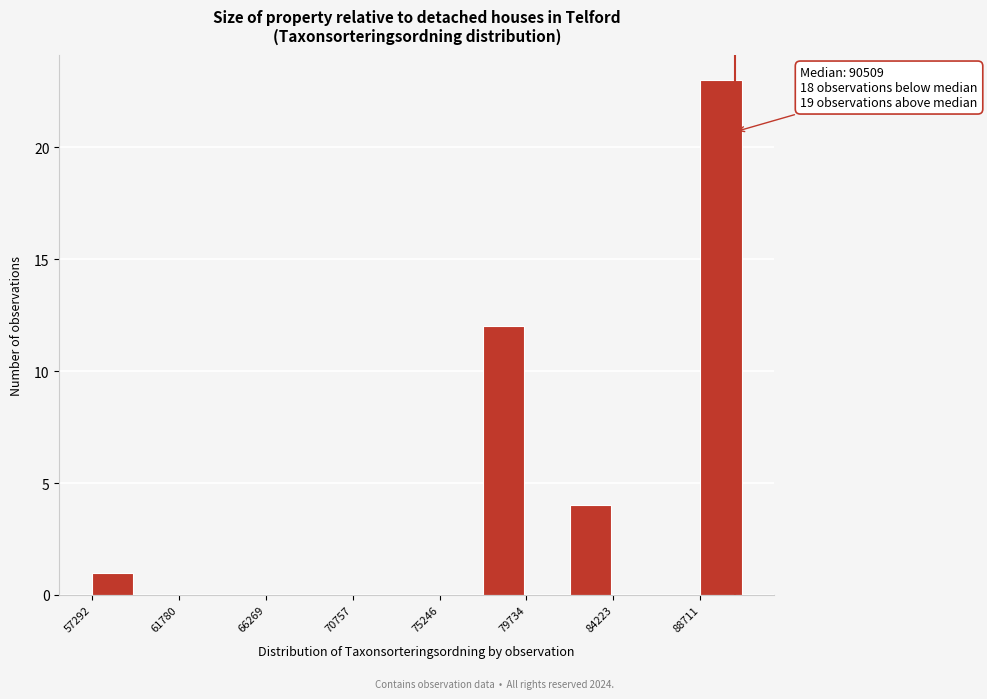

Over which range of the x-axis is the bar tallest?

88500 to 91000